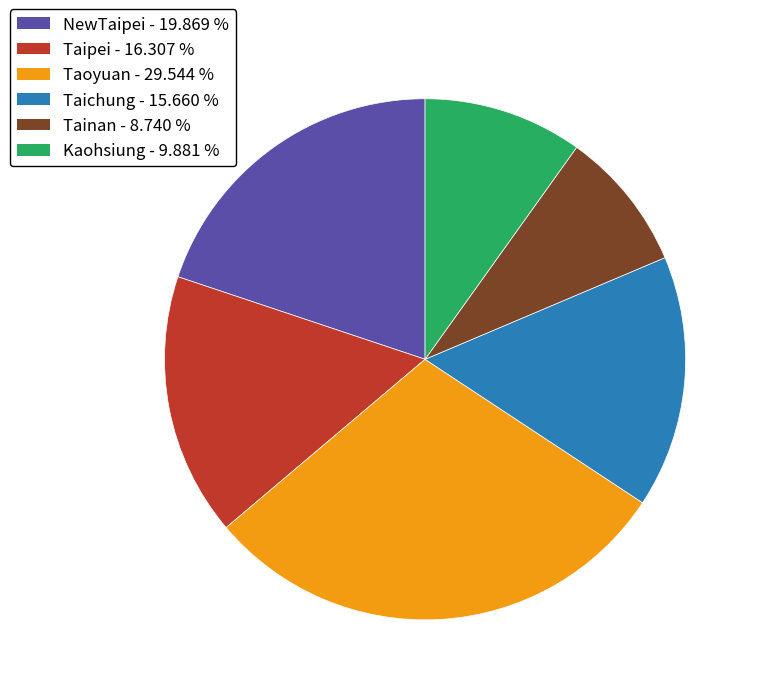

True or false: Kaohsiung accounts for 3% of the total.

False